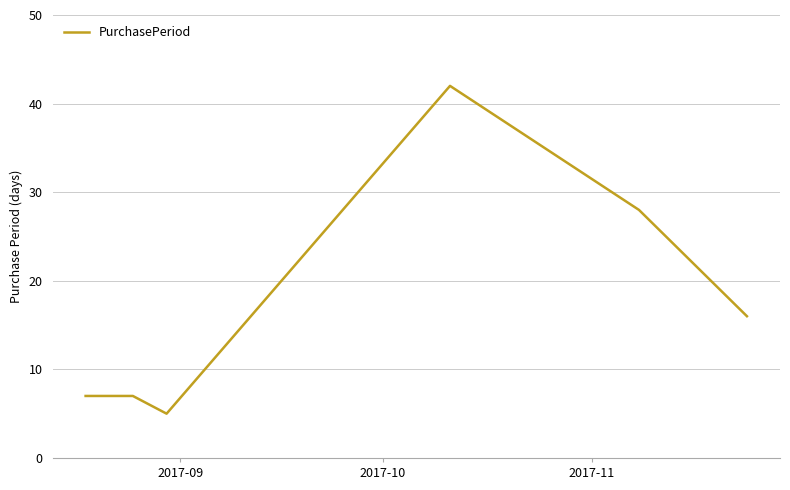

How many interior local valleys (lower than both neighbors) does the data have?

1